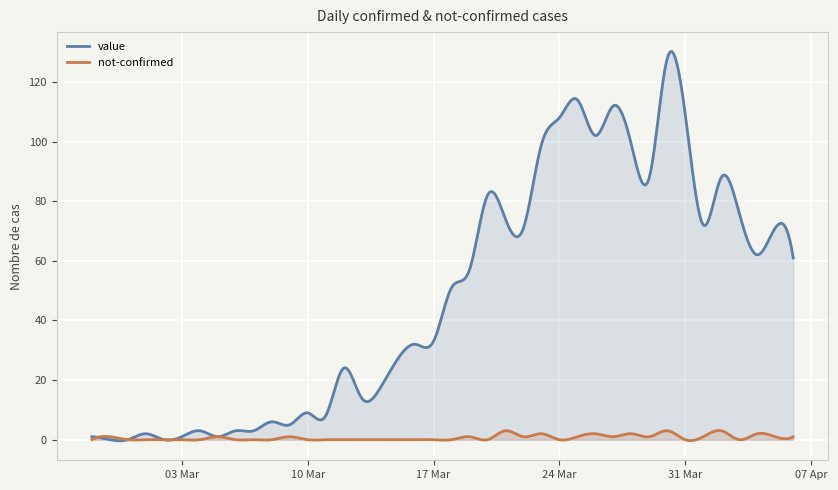

What is the label of the 19th point from the right?

2020-03-19